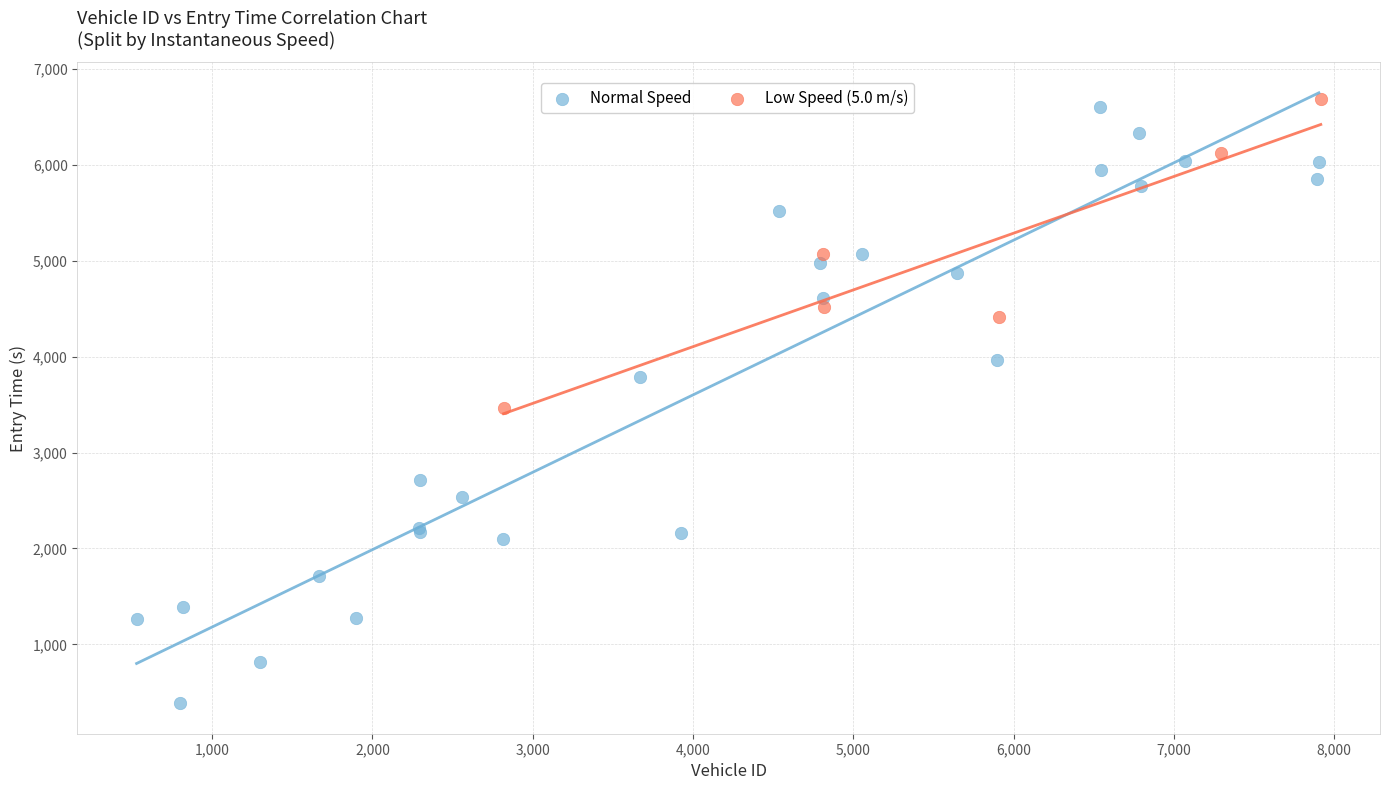

Which series reaches the maximum Y coordinate?

Low Speed (5.0 m/s)